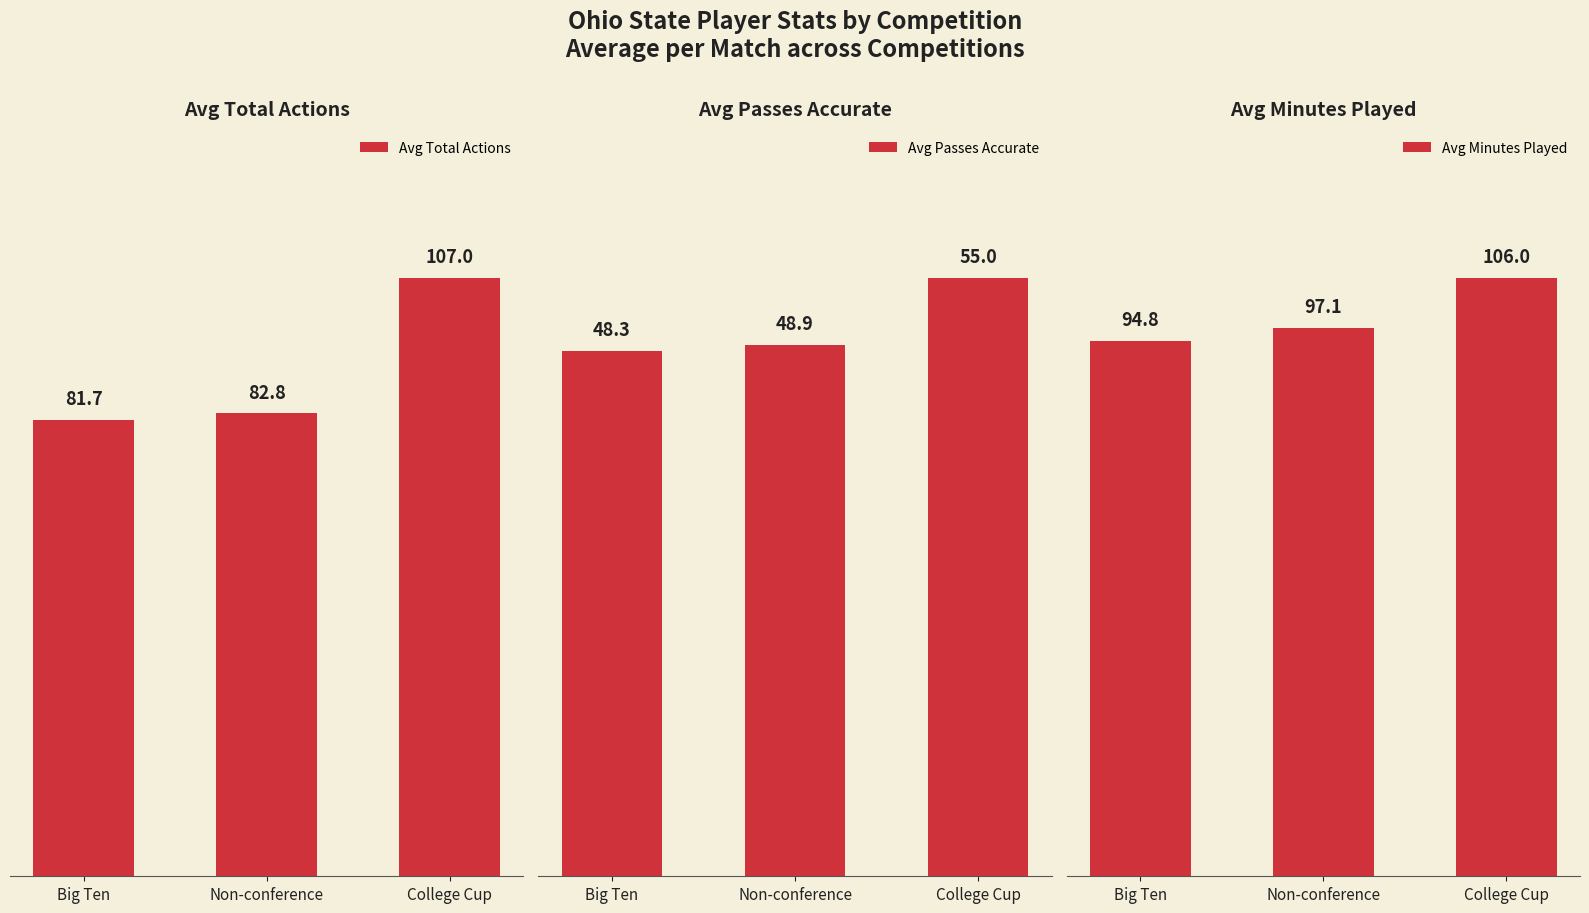

Between College Cup and Non-conference, which is larger?

College Cup